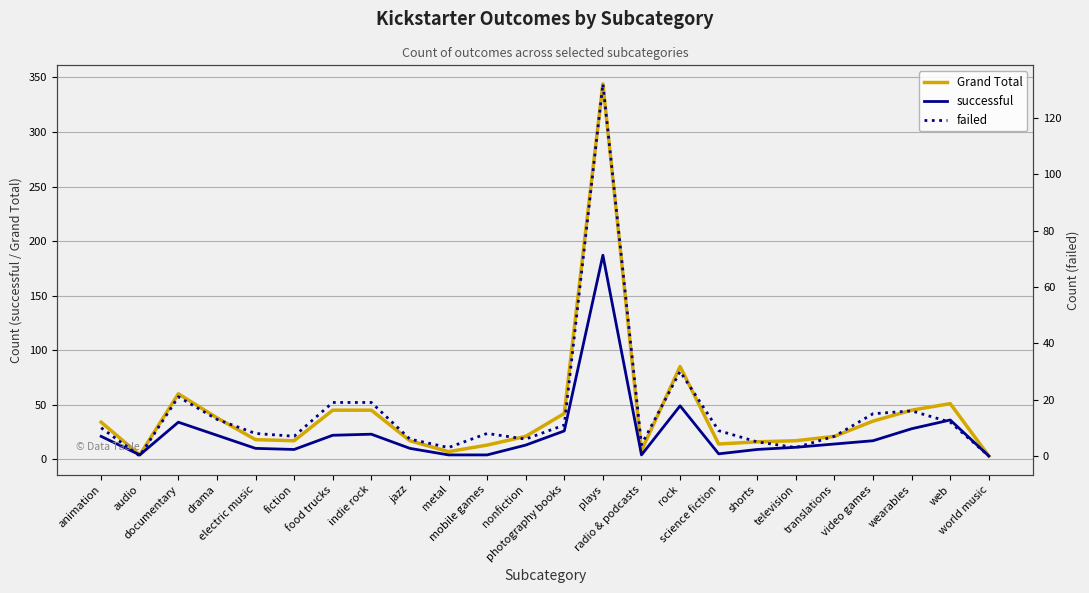

Reading left to right, transcribe all the data shown in this chart.

Grand Total: 34	4	60	38	18	17	45	45	17	7	13	21	42	344	8	85	14	16	17	21	35	45	51	3
successful: 21	4	34	22	10	9	22	23	10	4	4	13	26	187	4	49	5	9	11	14	17	28	36	3
failed: 10	0	21	13	8	7	19	19	6	3	8	6	11	132	4	30	9	5	3	7	15	16	12	0